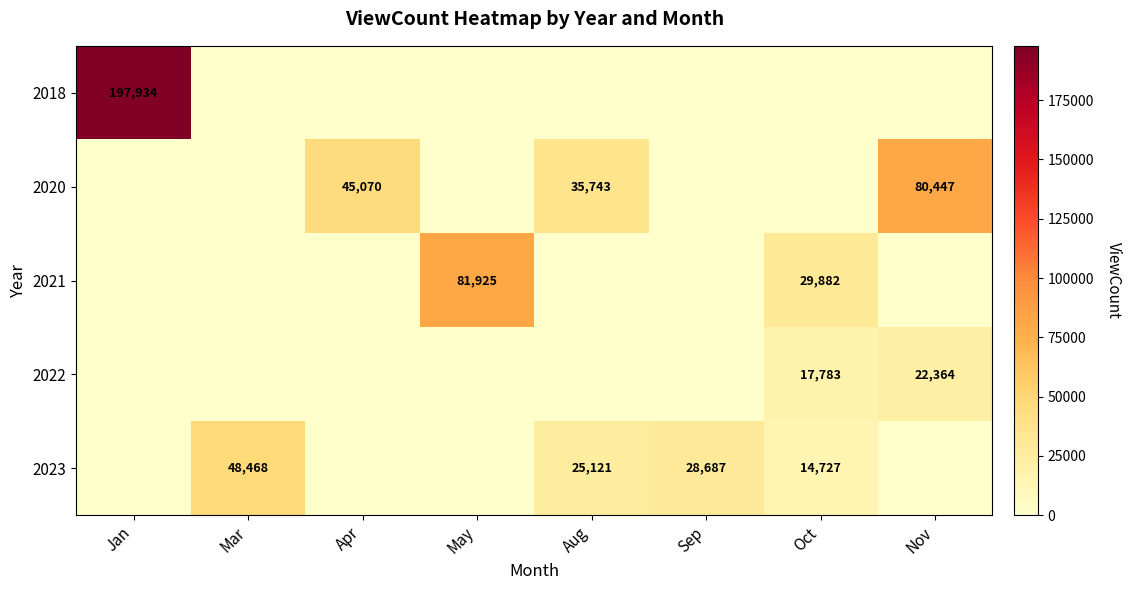

True or false: 2021 has a value of 81925 at May.

True